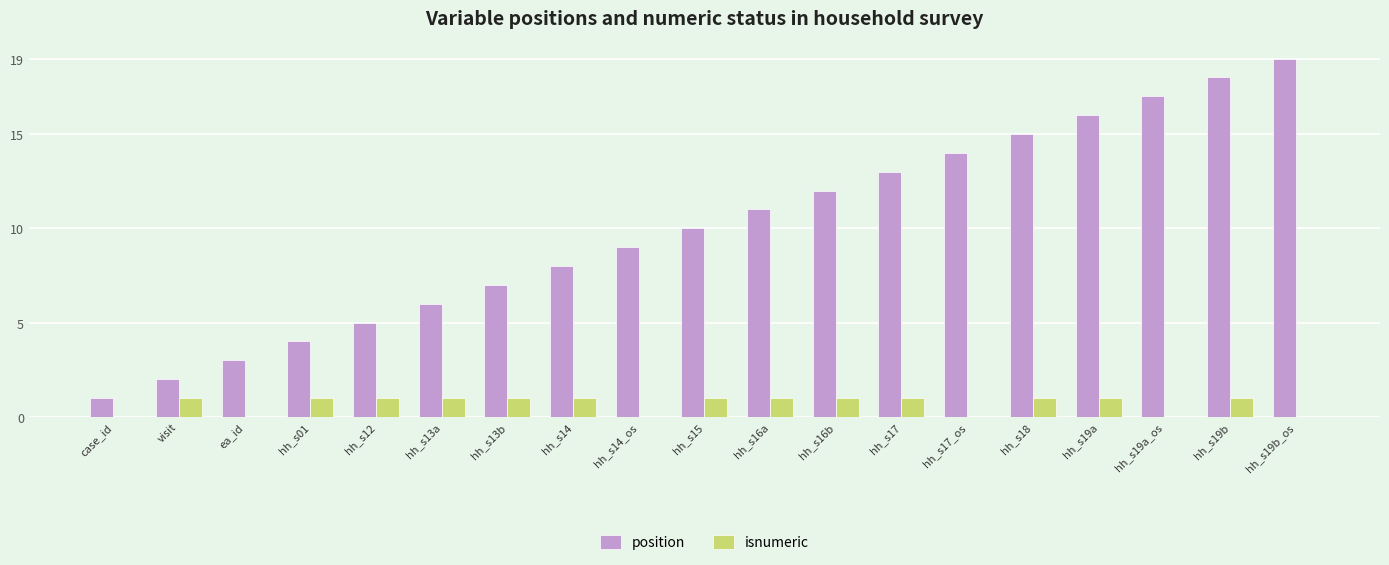

Which series has the largest total across all categories?

position